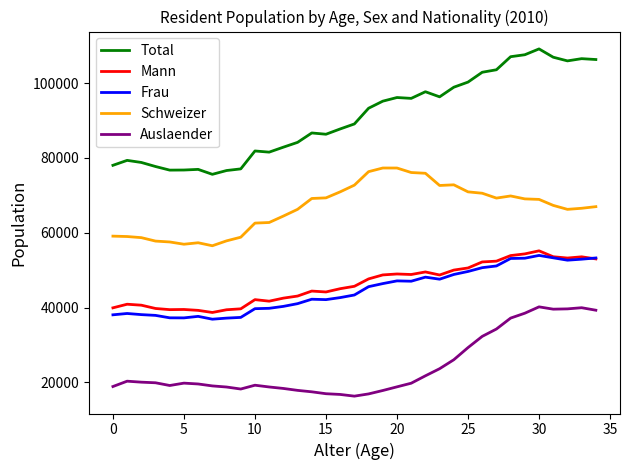

Which series has the largest total across all categories?

Total